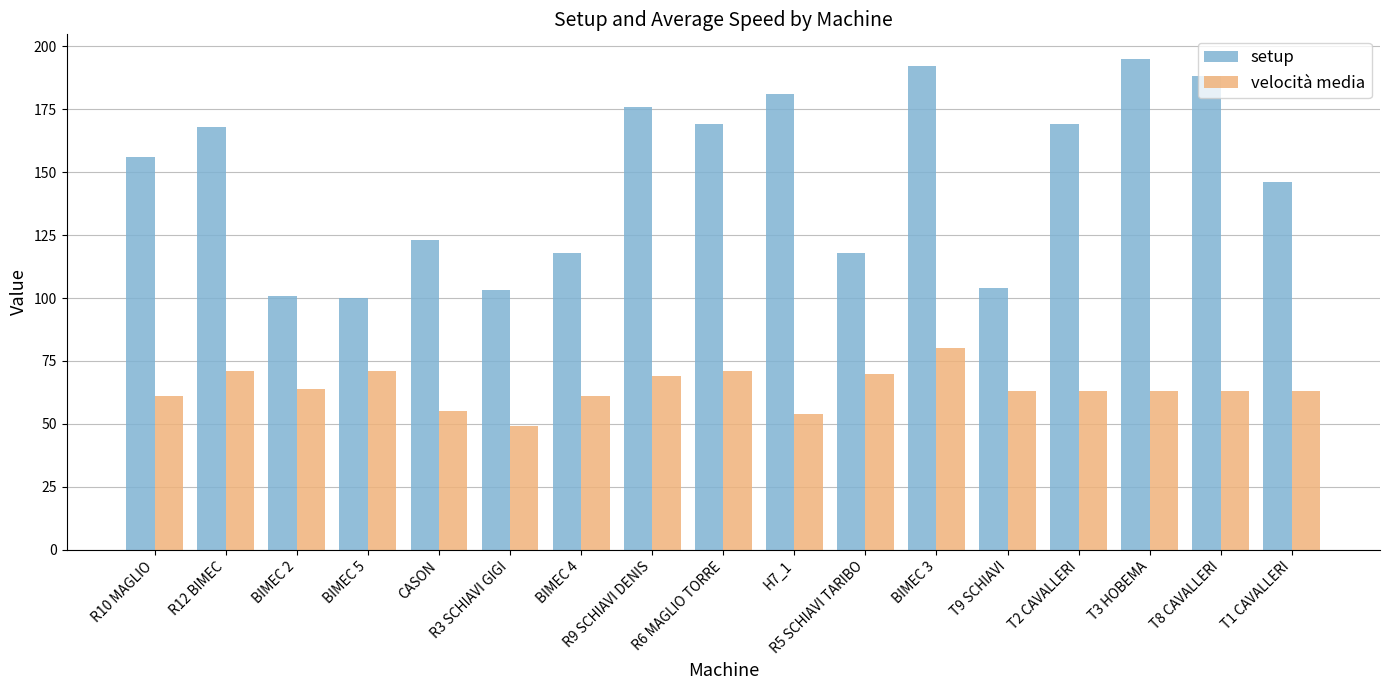

What is the label of the 12th bar from the left?

BIMEC 3